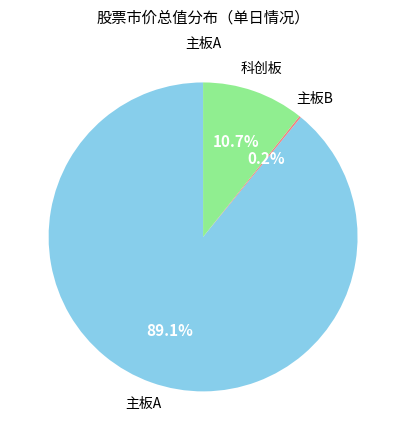

Does any single category account for the majority?

Yes